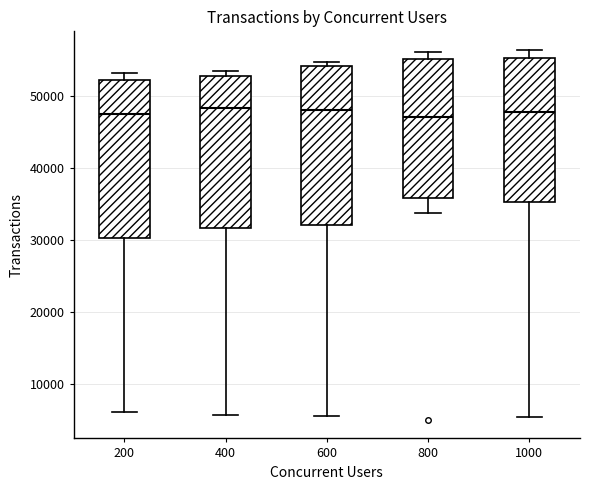

Where is the lower edge of the box at x = 600 on the y-axis? The values are not printed on the chart, so give them approximately, as read against the axis.

32000